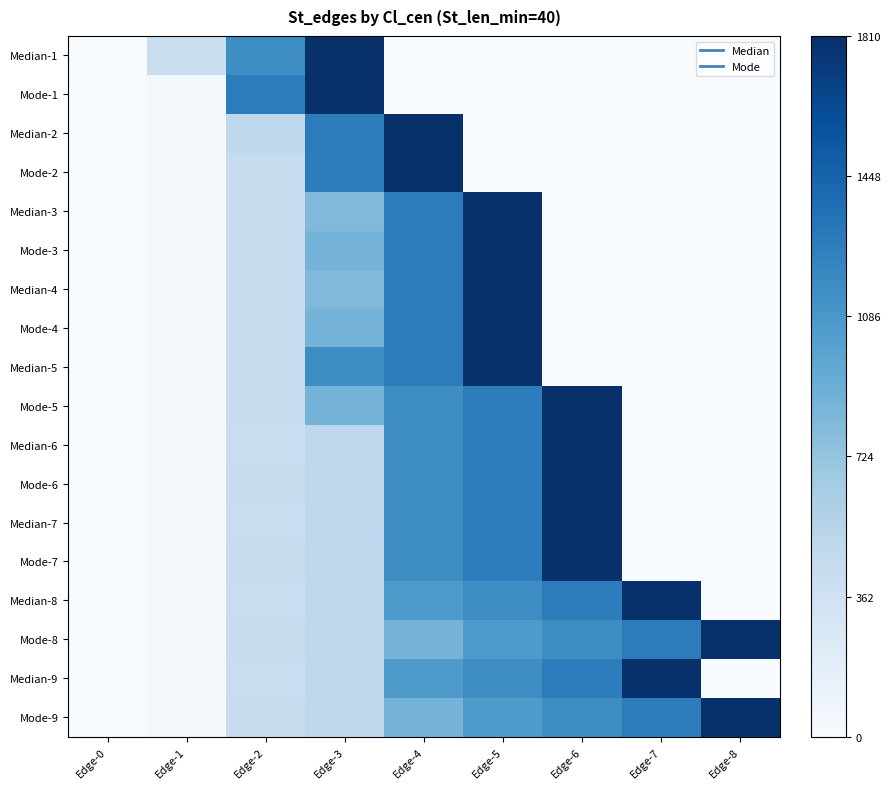

Which series has the largest total across all categories?

Mode-8